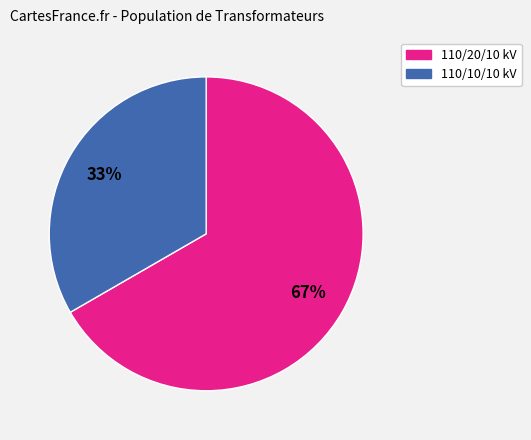

Count the number of slices in the pie.

2